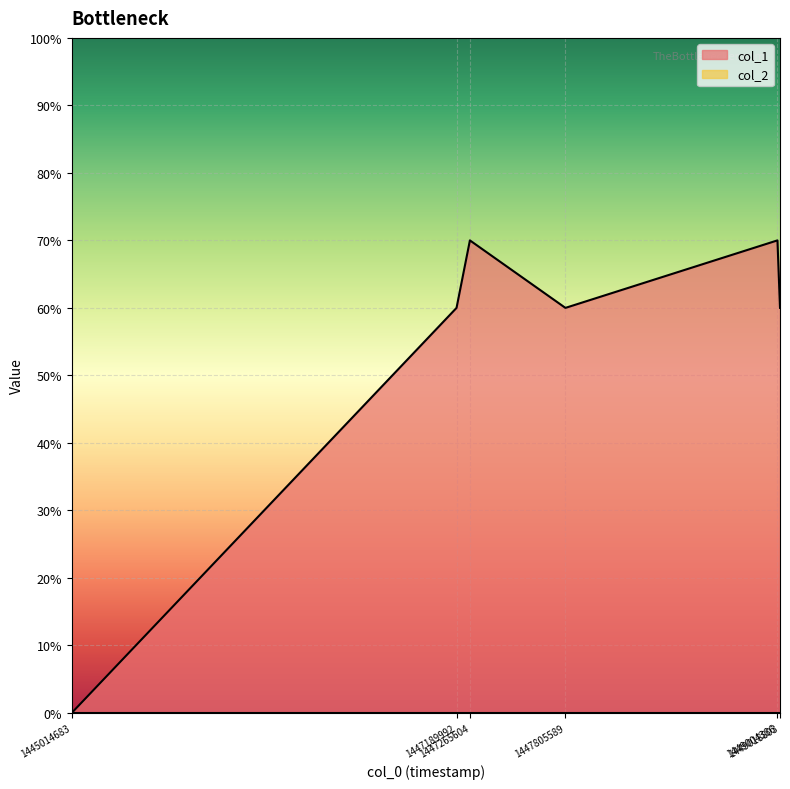

At which category does the chart reach its peak across all series?

1447265604